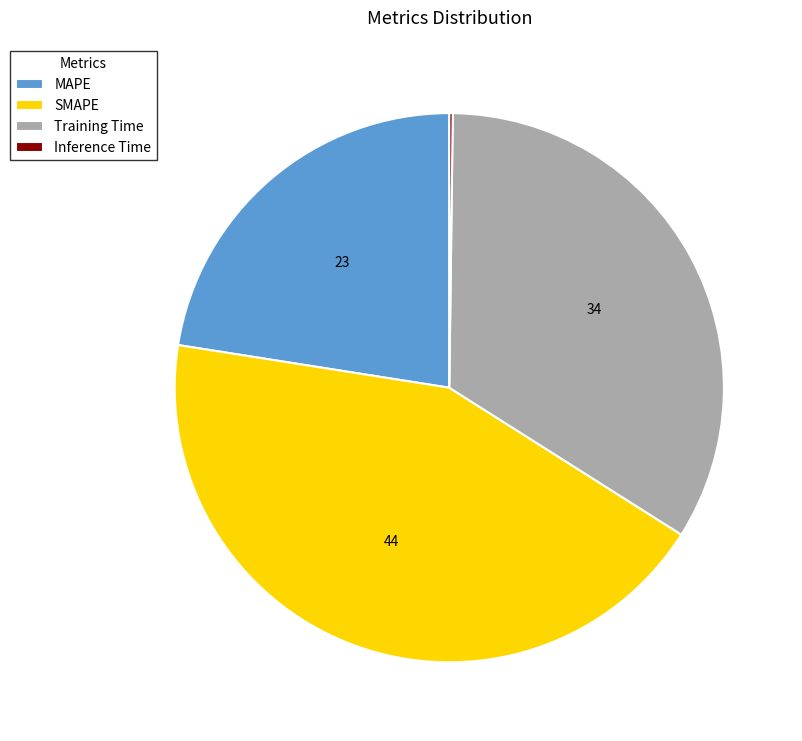

Do SMAPE and MAPE together represent more than half of the pie?

Yes